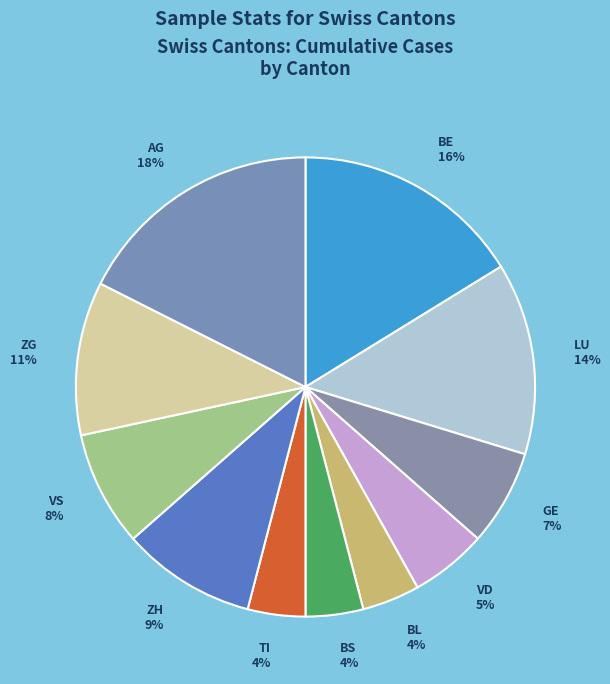

How many segments does this pie chart have?

11